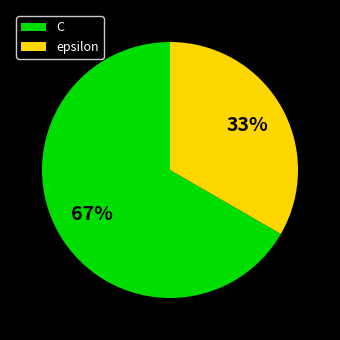

True or false: epsilon accounts for 47% of the total.

False